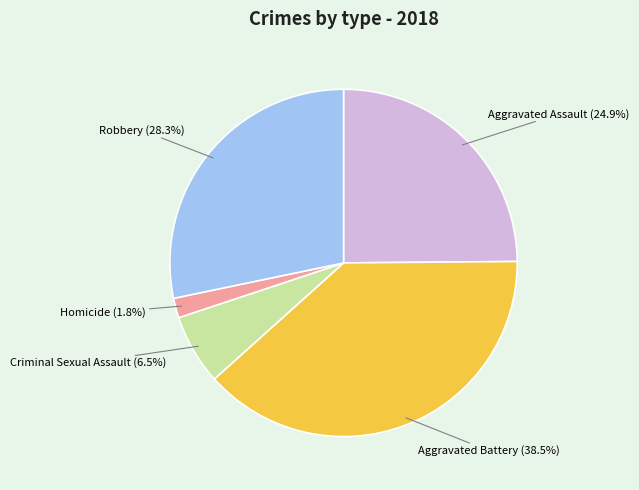

To the nearest percent, what is the combined percentage of Homicide and Aggravated Battery?

40%